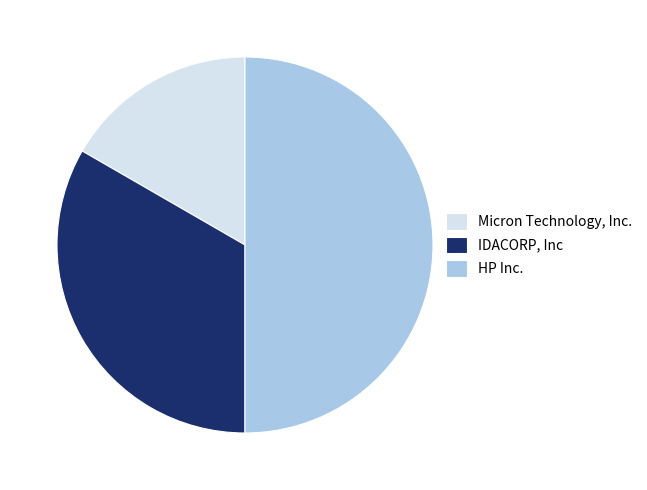

Count the number of slices in the pie.

3